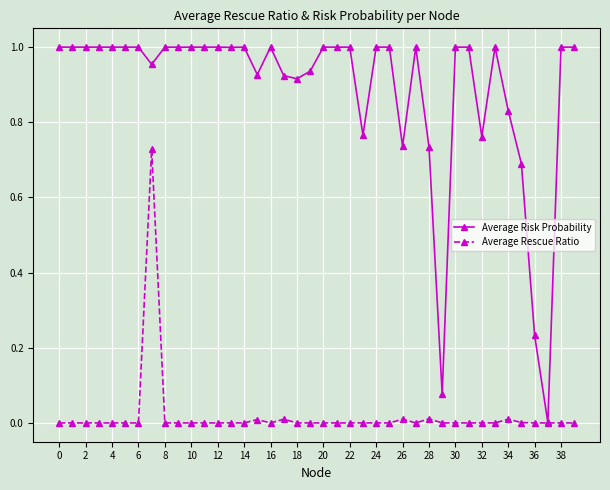

True or false: Average Risk Probability has more than 0 points higher than both neighbors.

True